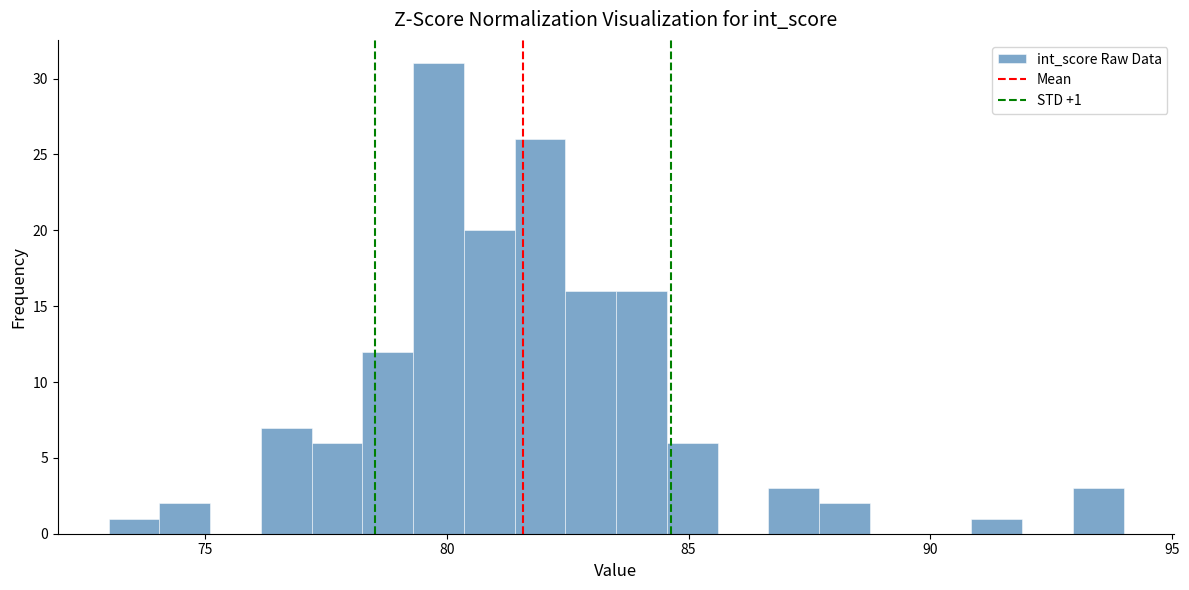

Around what value on the x-axis is the tallest bar? Give the approximate position of its centre, as read against the axis.

80.0